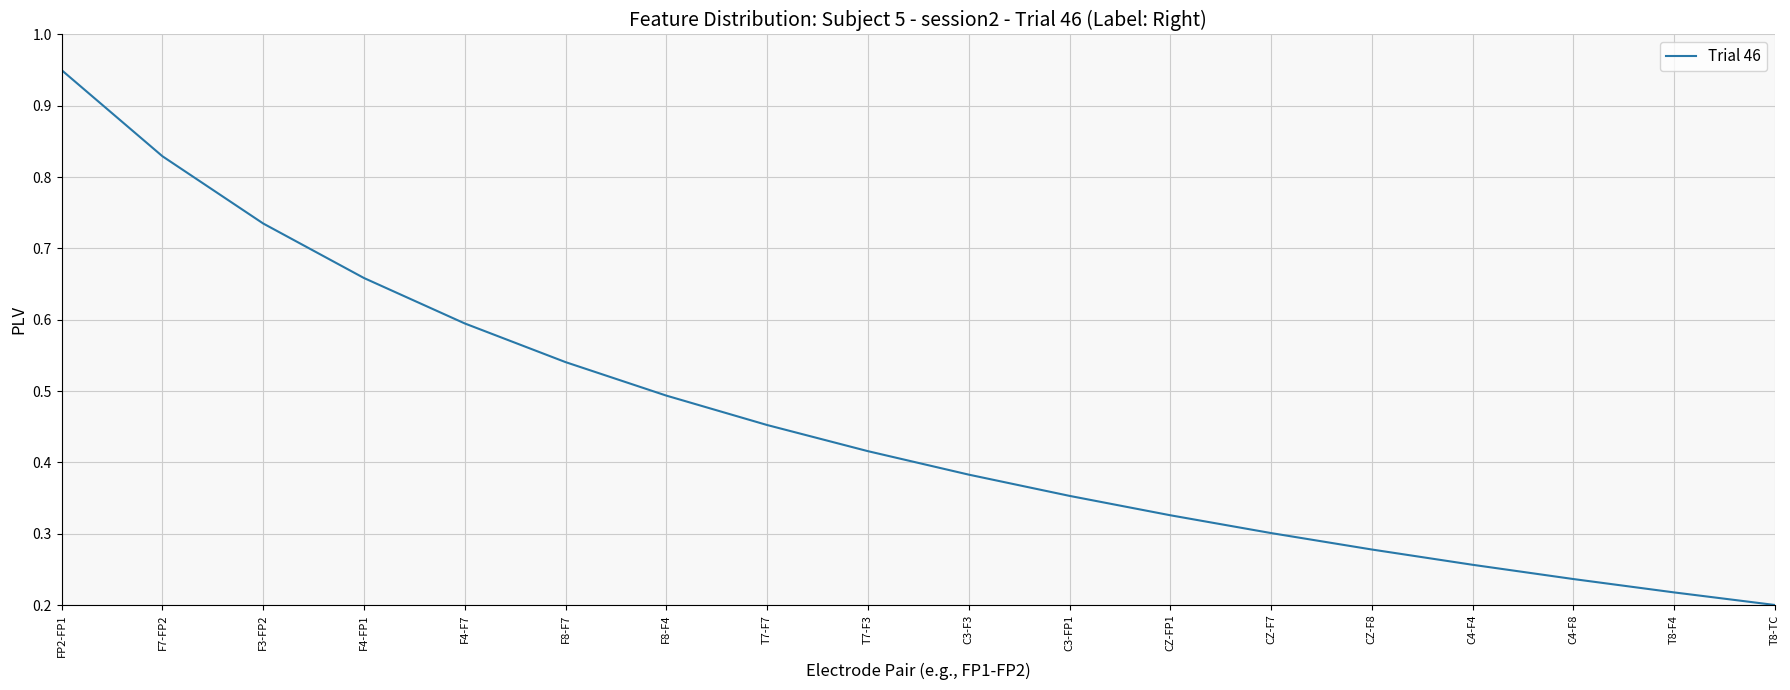

Which has a higher value, CZ-FP1 or F8-F4?

F8-F4